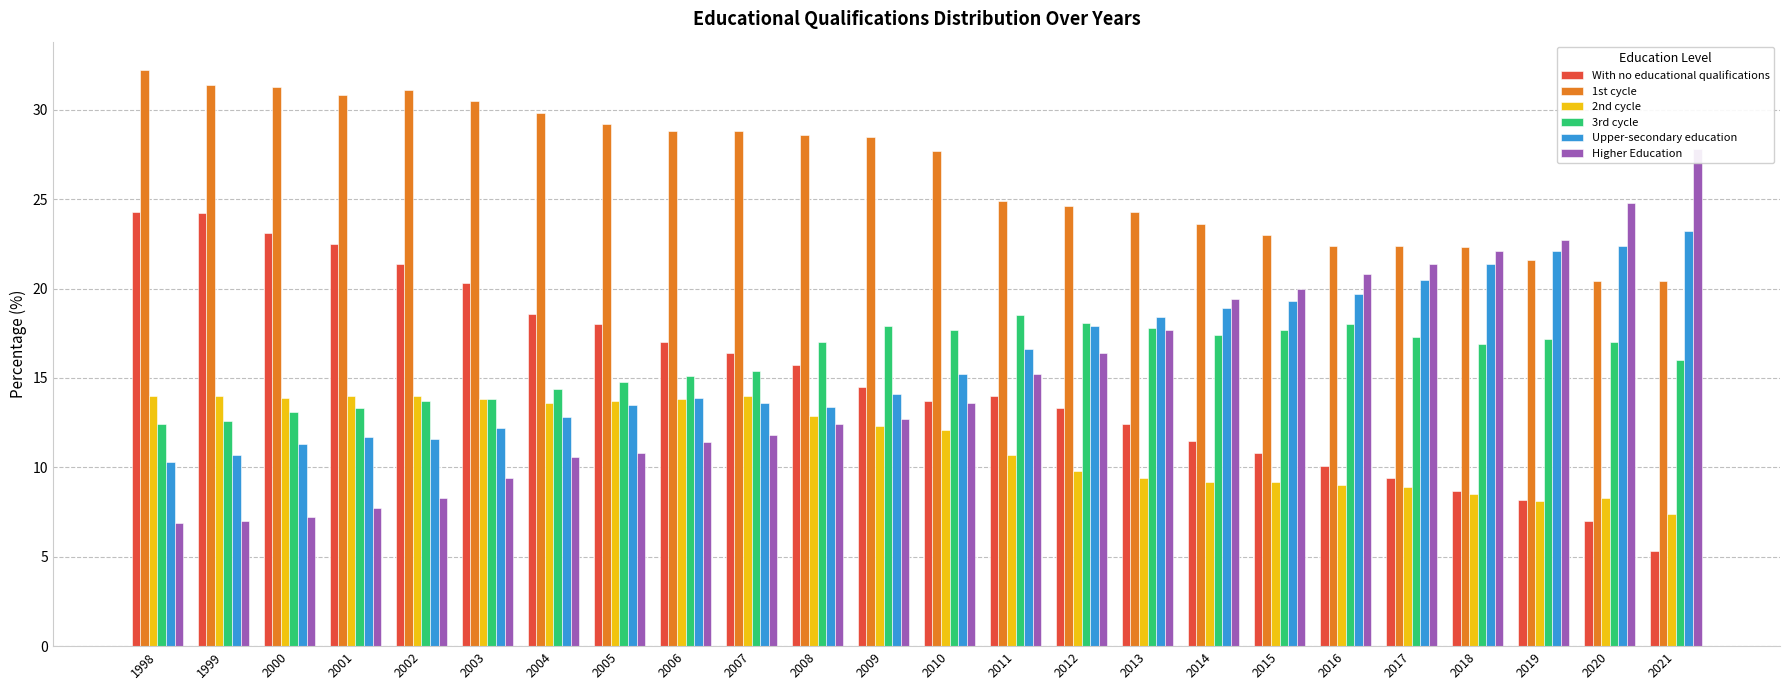

At which label does Higher Education first exceed 13?

2010